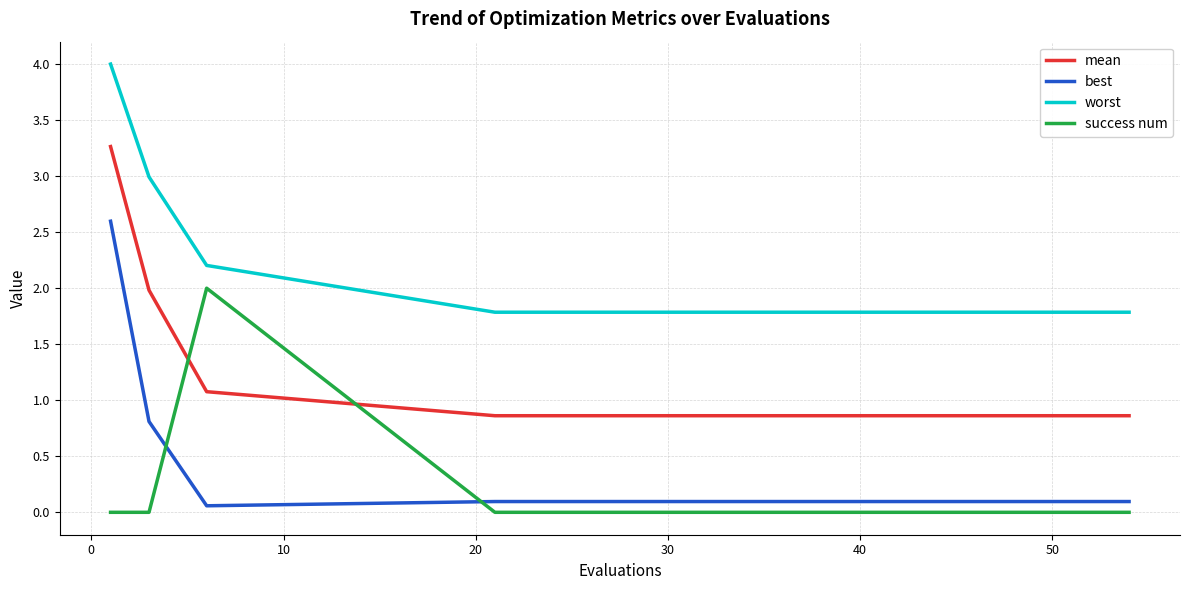

Which series has the largest range (max minus min)?

best